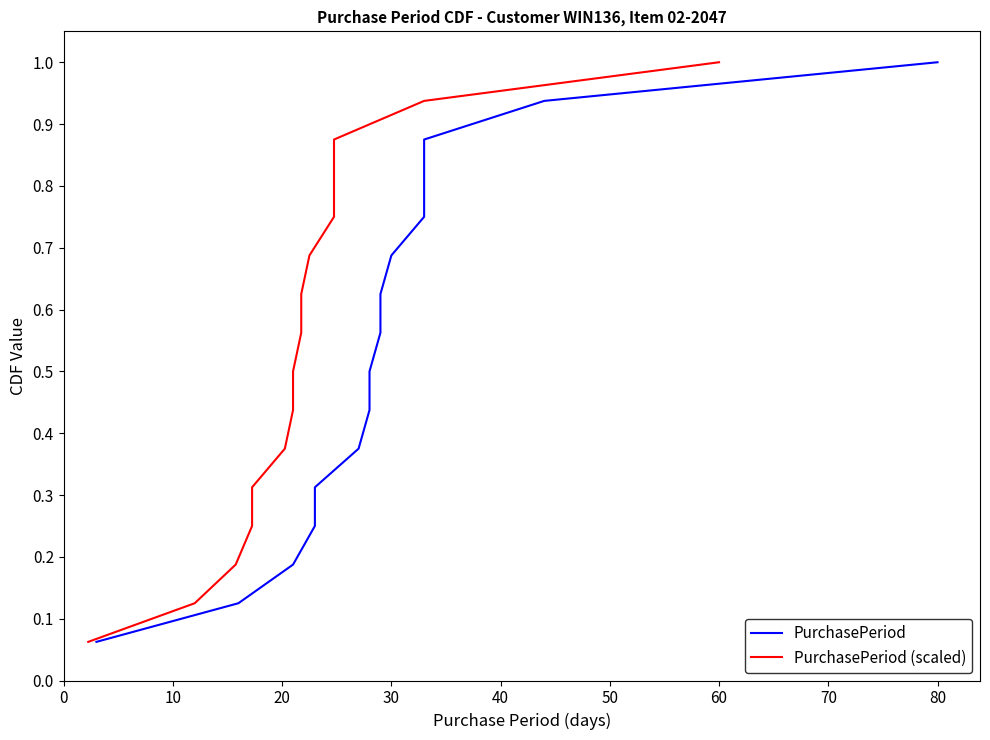

What is the difference between the second highest and minimum values in the PurchasePeriod (scaled) series?

0.9